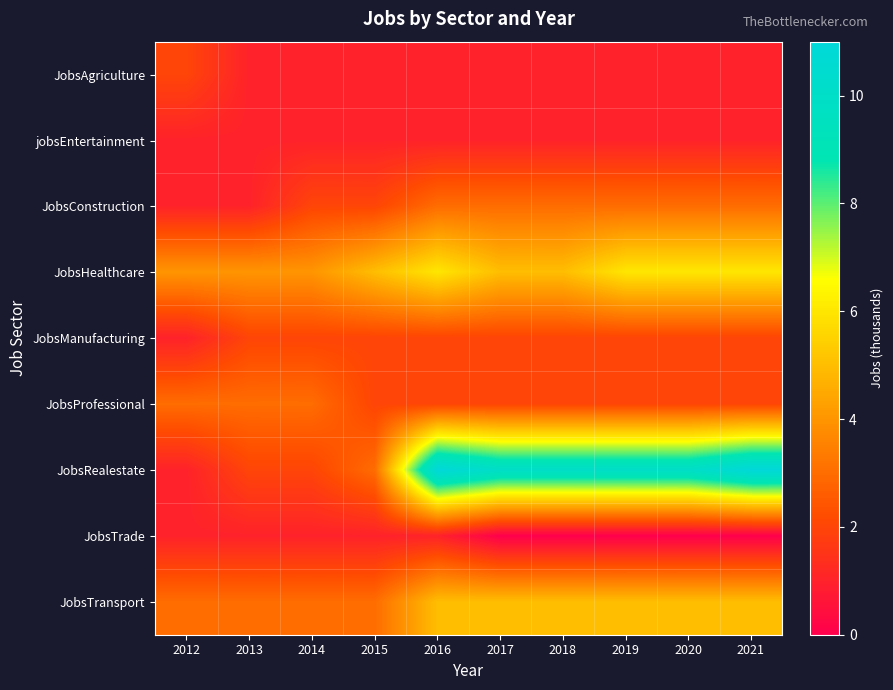

At which category is the sum across all series the highest?

2016